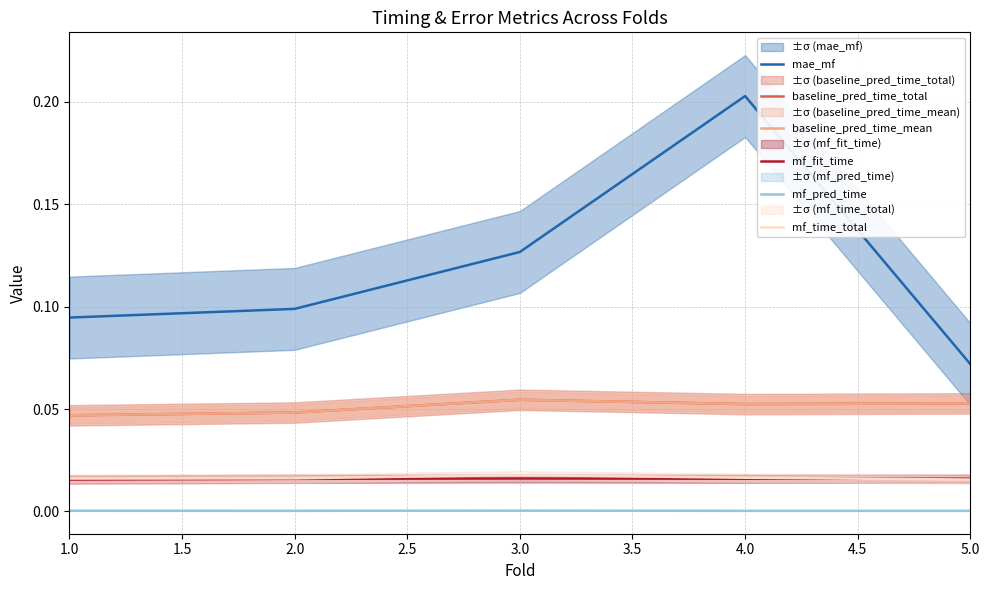

Is the value of baseline_pred_time_mean at 2.0 greater than the value of mf_pred_time at 4.0?

Yes